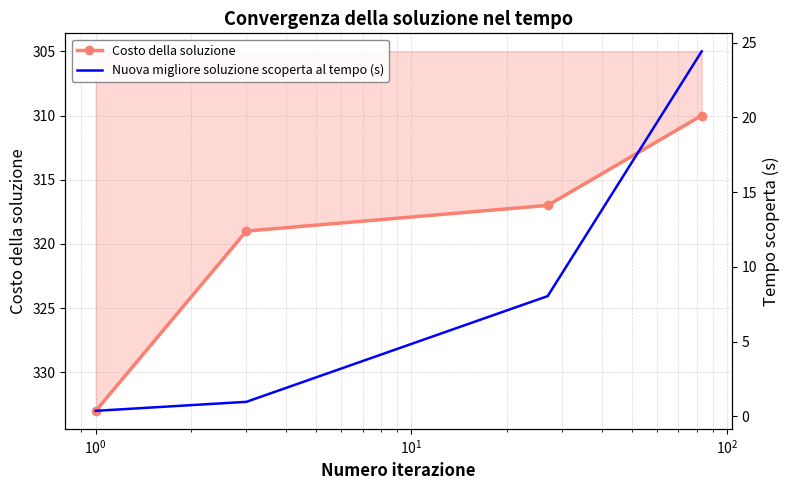

What is the minimum value for Costo della soluzione?

310